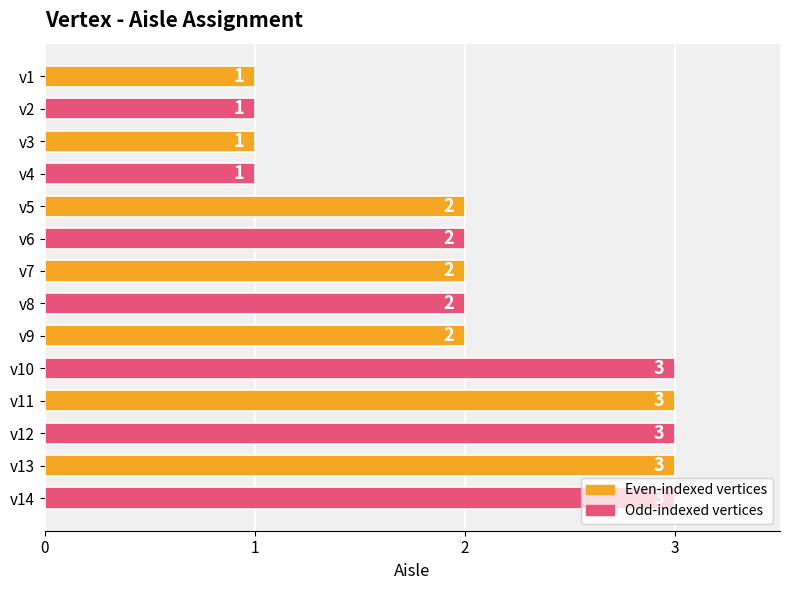

What is the sum of all values?

29